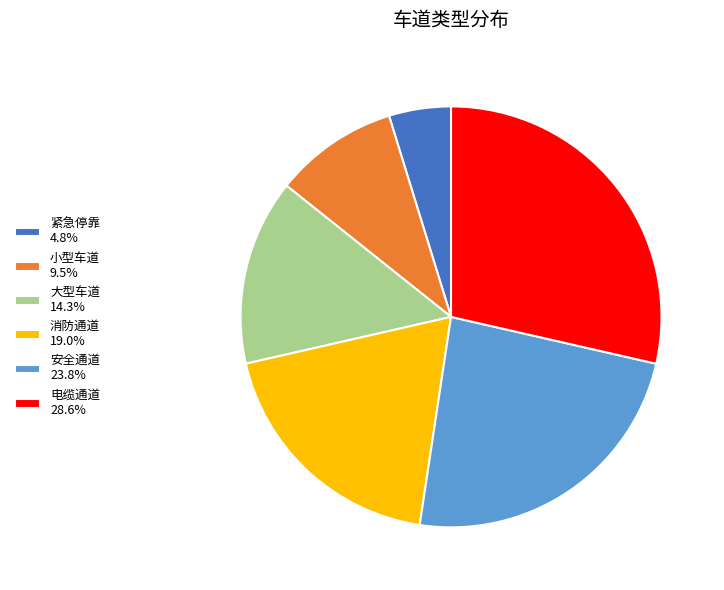

The 安全通道 slice represents 24% of the pie. True or false?

True